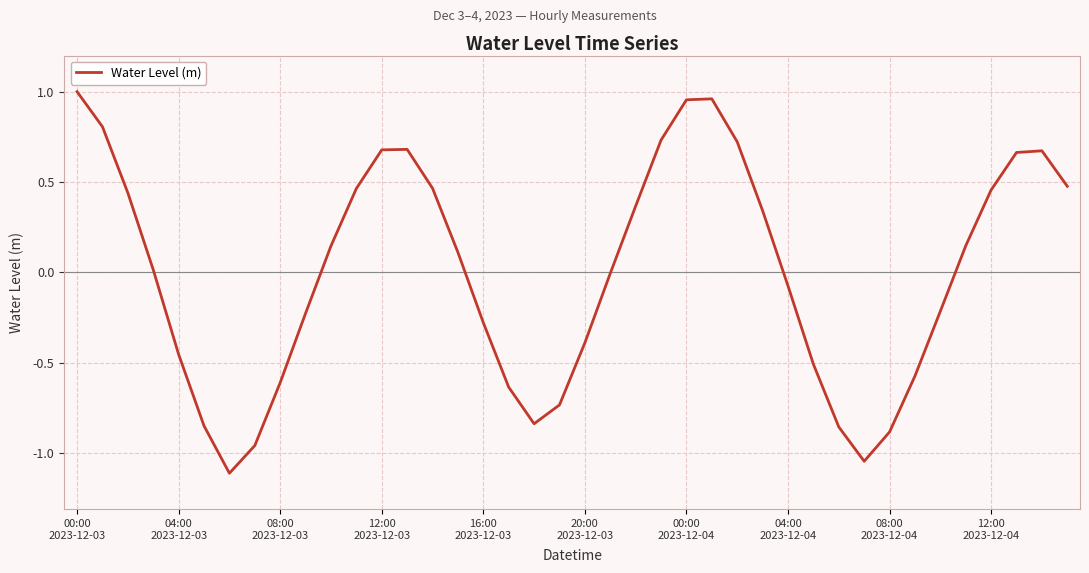

What is the smallest value displayed?

-1.1